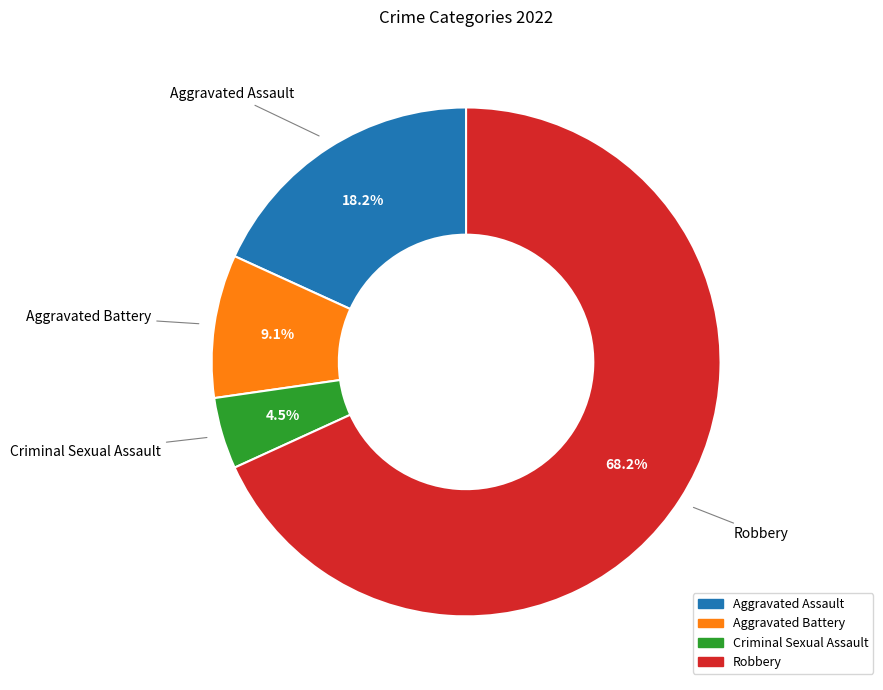

Rank the categories by value from highest to lowest.

Robbery, Aggravated Assault, Aggravated Battery, Criminal Sexual Assault